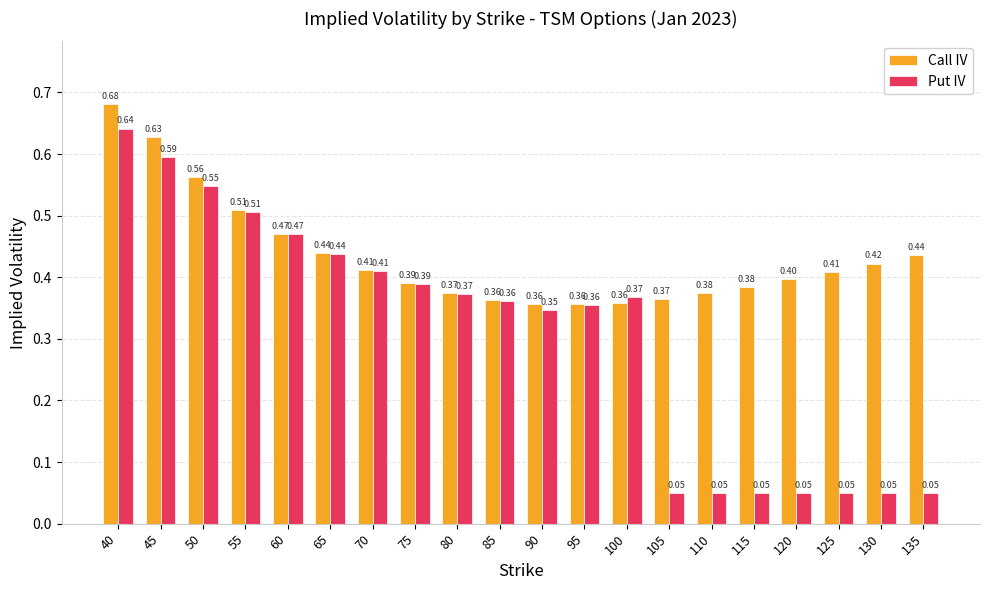

Is the value of Put IV at 65 greater than the value of Call IV at 105?

Yes